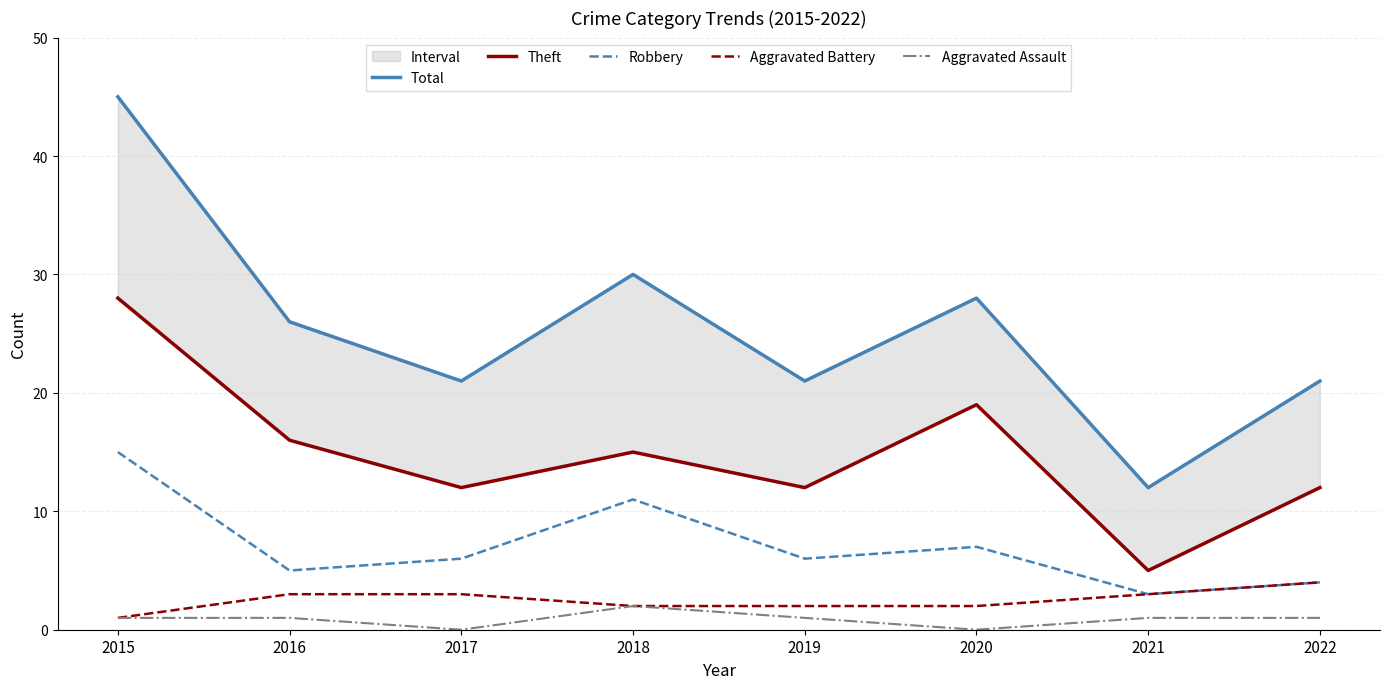

True or false: Theft and Robbery intersect in this chart.

False